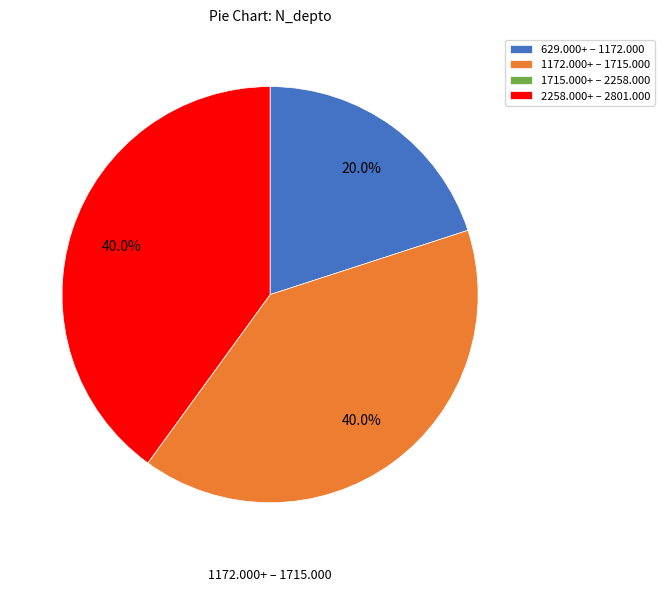

Approximately how many times larger is the value at 2258.000+ – 2801.000 compared to 1172.000+ – 1715.000?

1.0